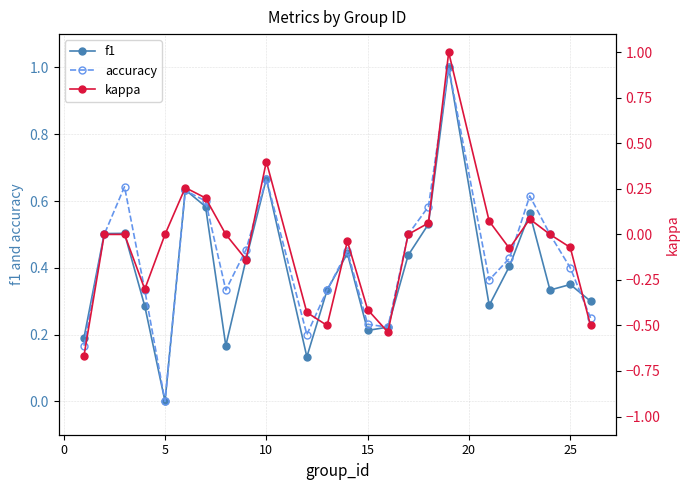

True or false: kappa and accuracy cross at least once.

False